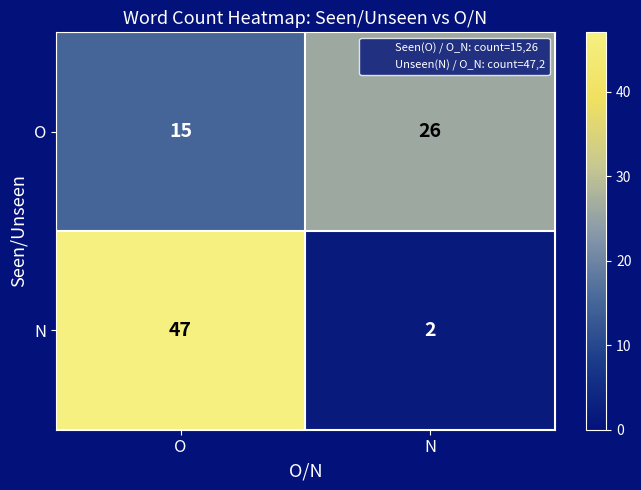

Which series has the largest total across all categories?

N